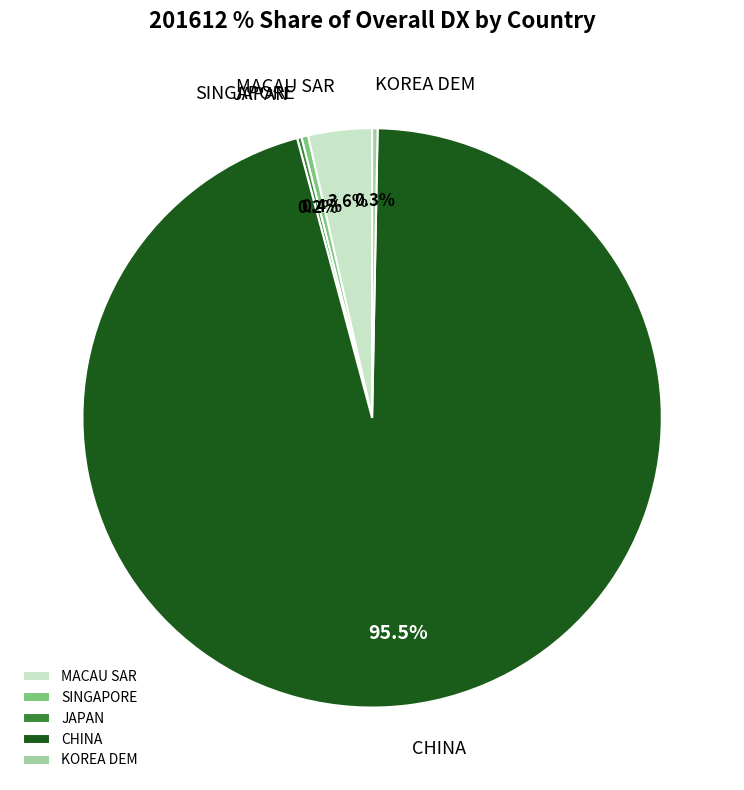

What percentage is NOT represented by CHINA?

4.5%